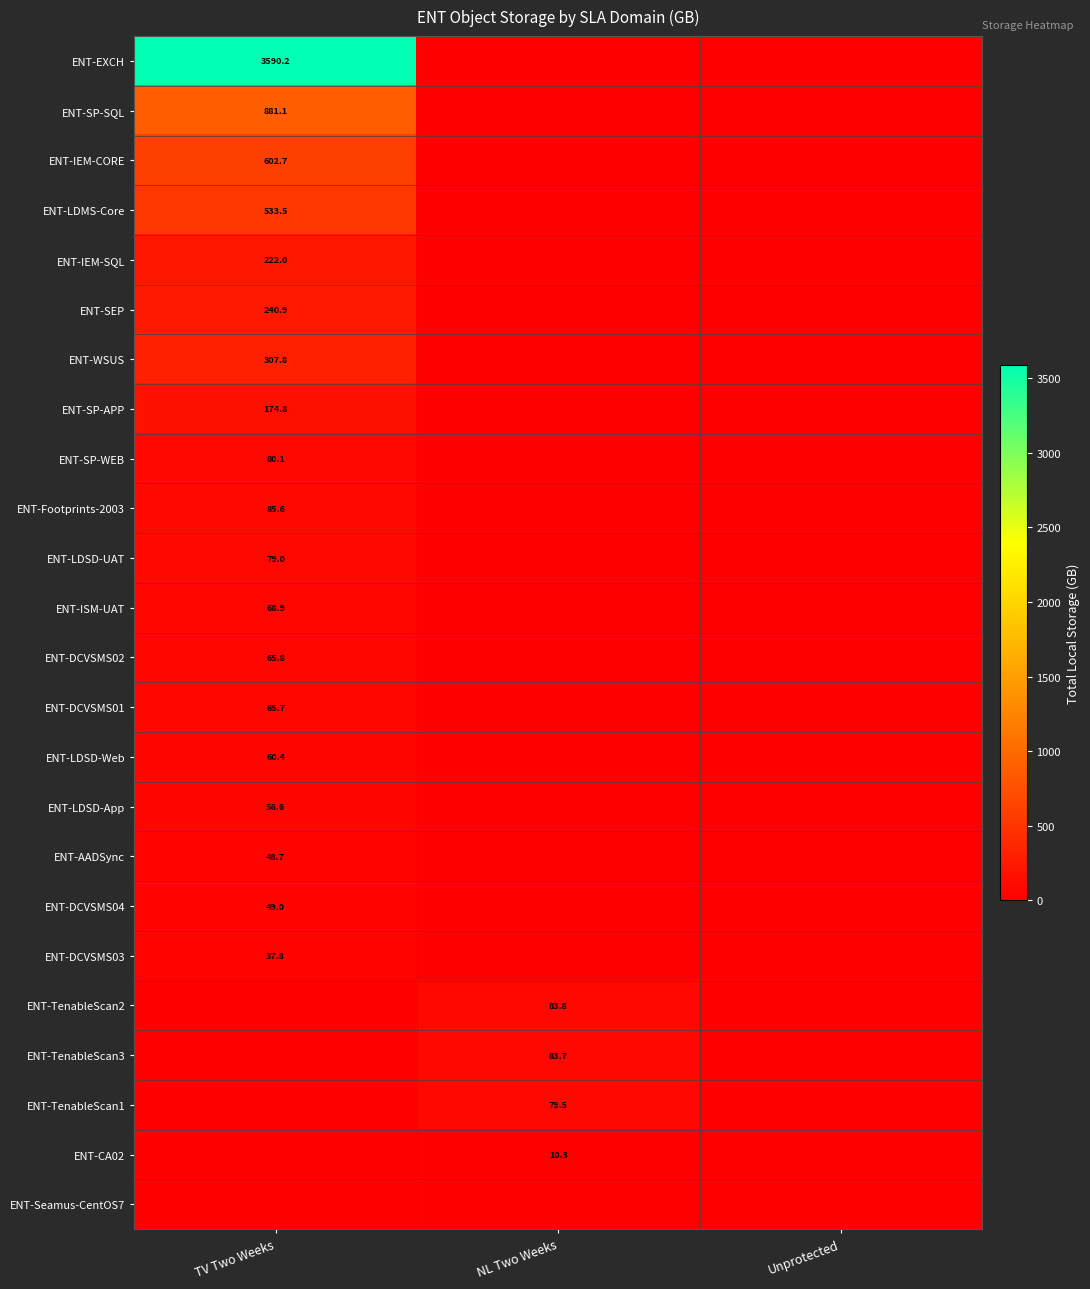

True or false: ENT-SP-SQL has a value of 302.0 at TV Two Weeks.

False